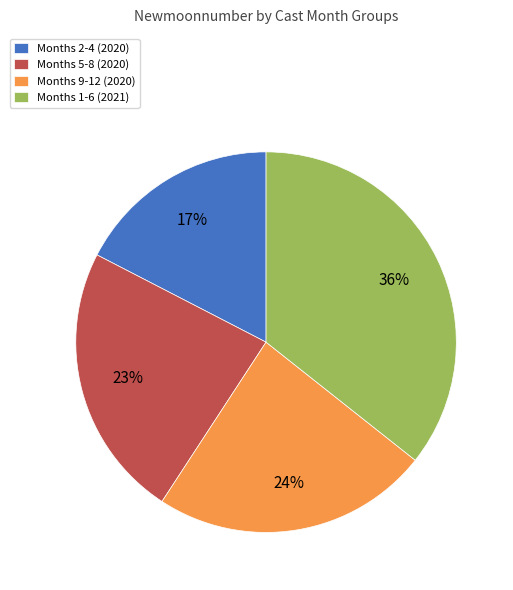

To the nearest percent, what is the average slice percentage?

25%